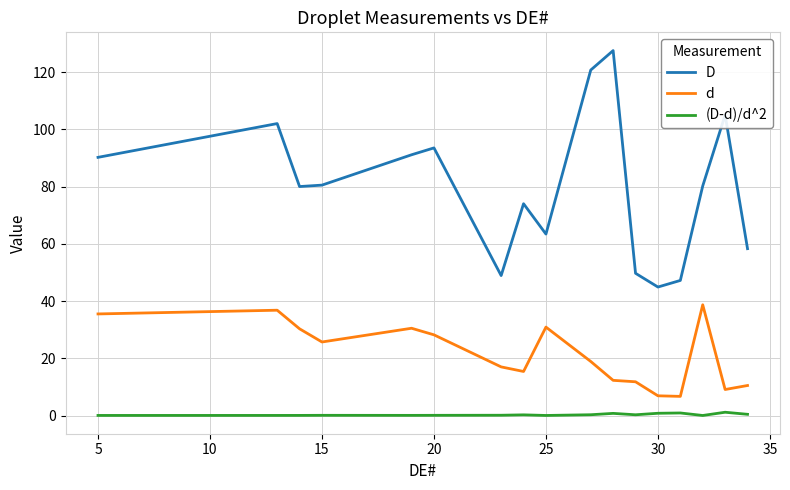

Rank the series by their average value, from lowest to highest.

(D-d)/d^2, d, D